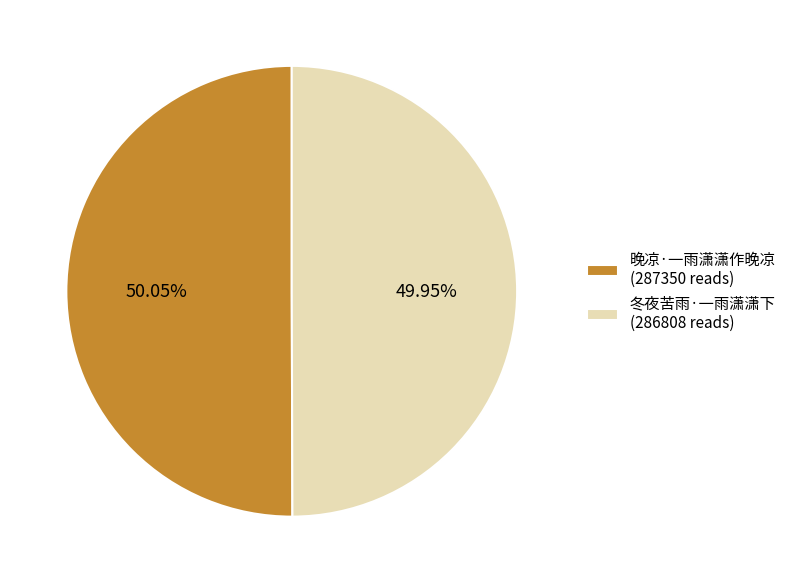

The 冬夜苦雨·一雨潇潇下 slice represents 43% of the pie. True or false?

False